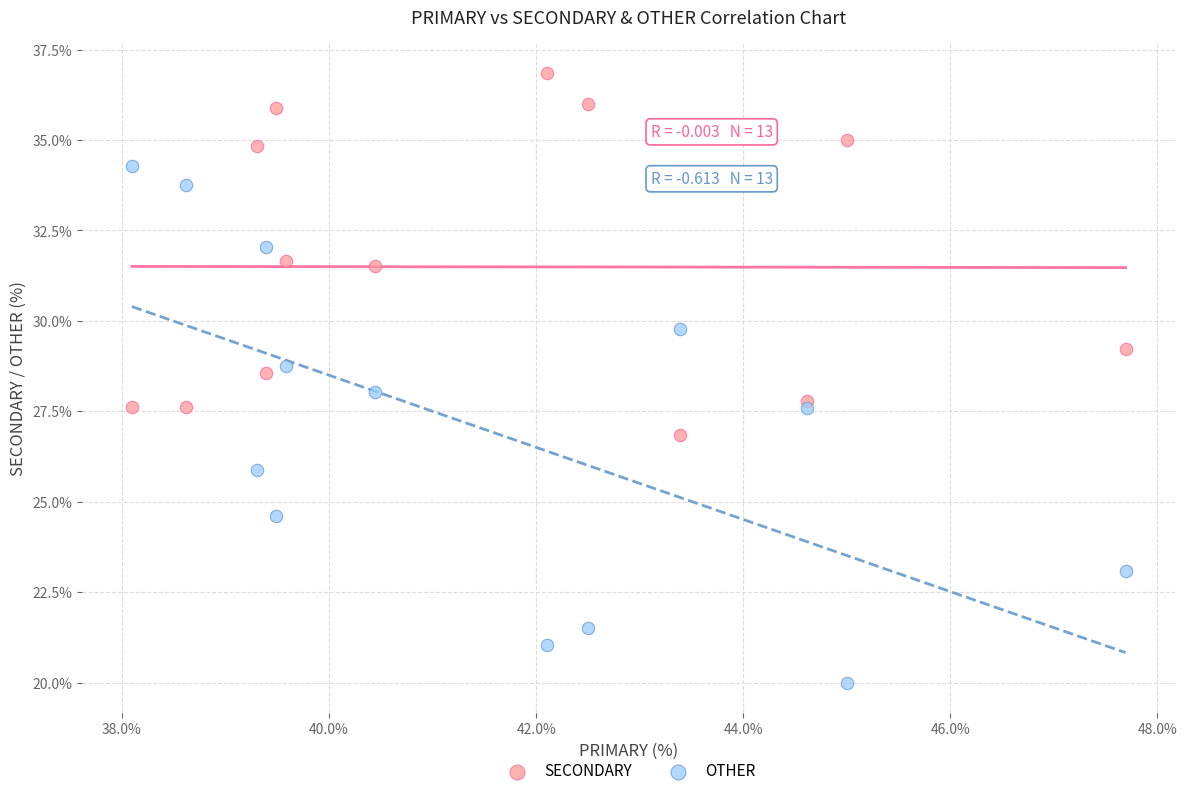

Which series contains the highest Y value?

SECONDARY